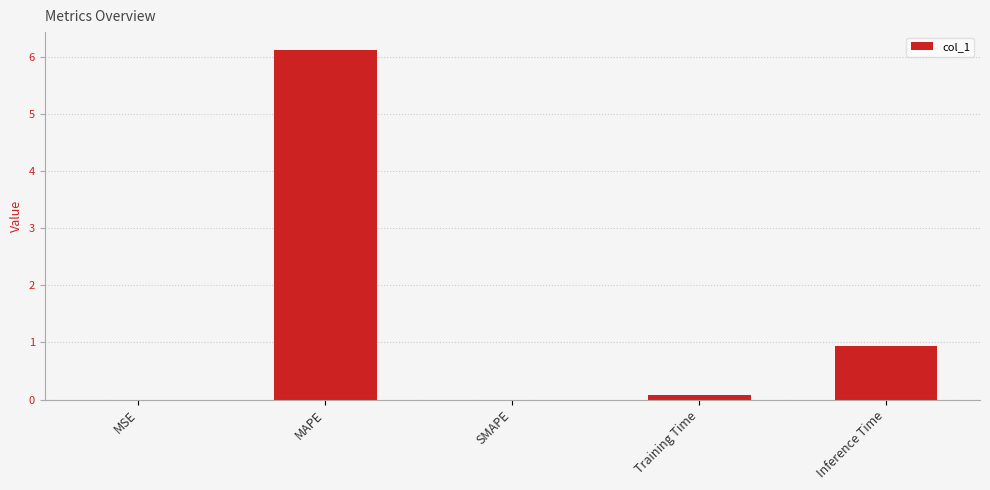

What is the change in value from MAPE to SMAPE?

-6.1